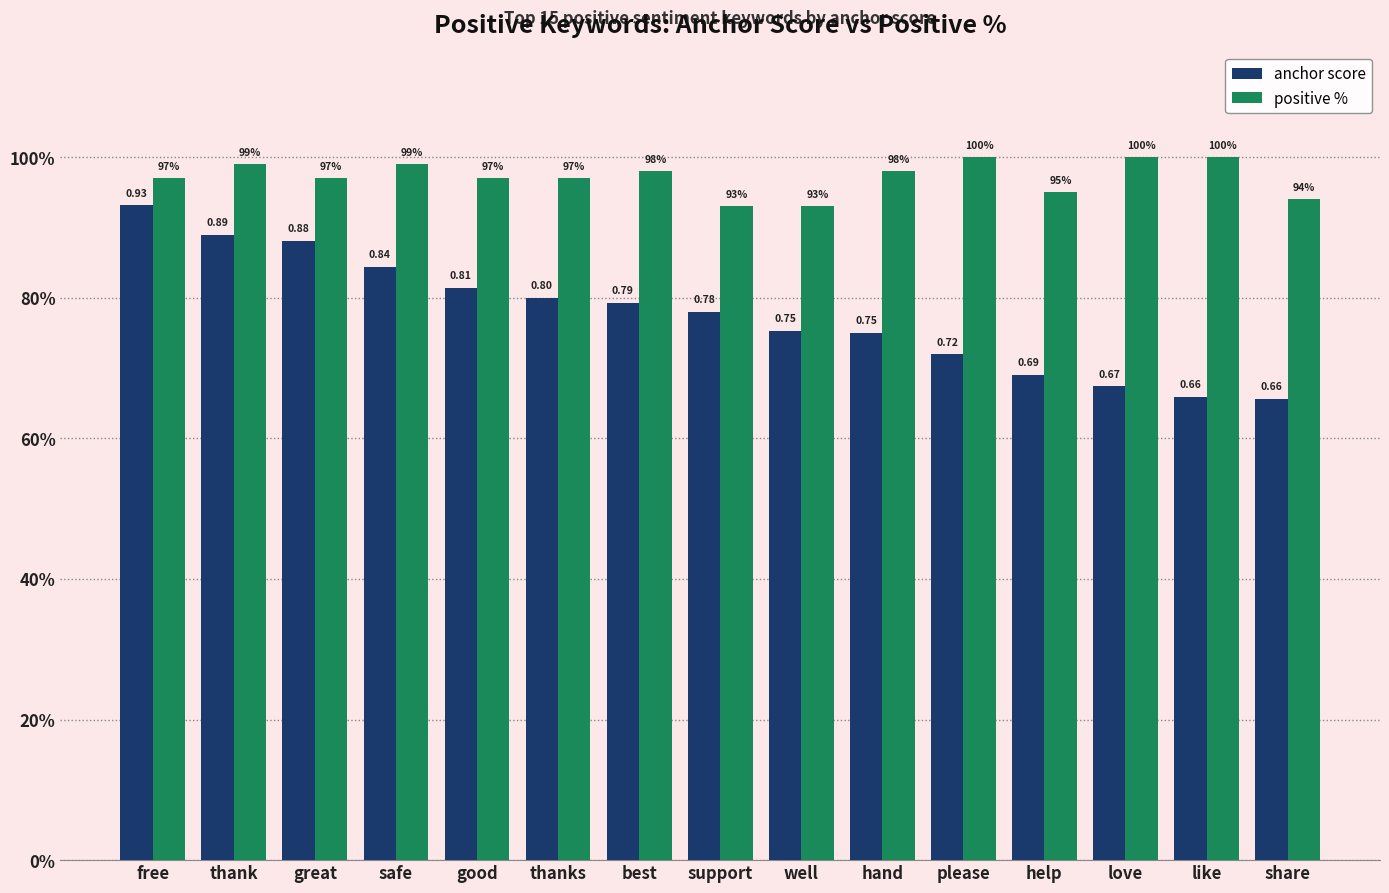

What are all the series names shown in the legend?

anchor score, positive %